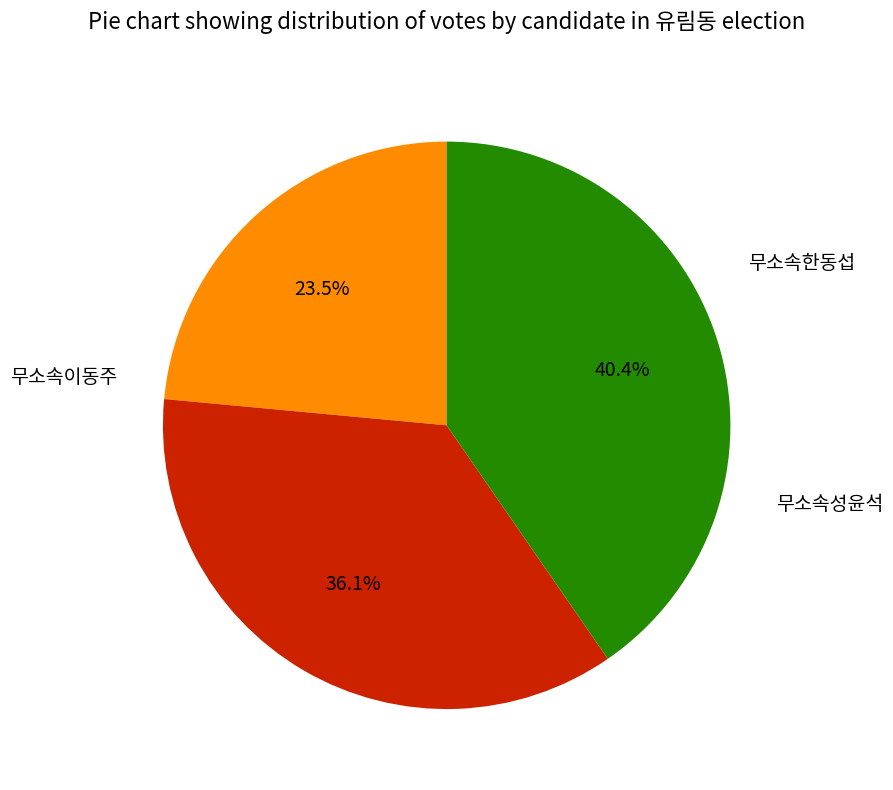

Is there any slice that represents more than half of the pie?

No